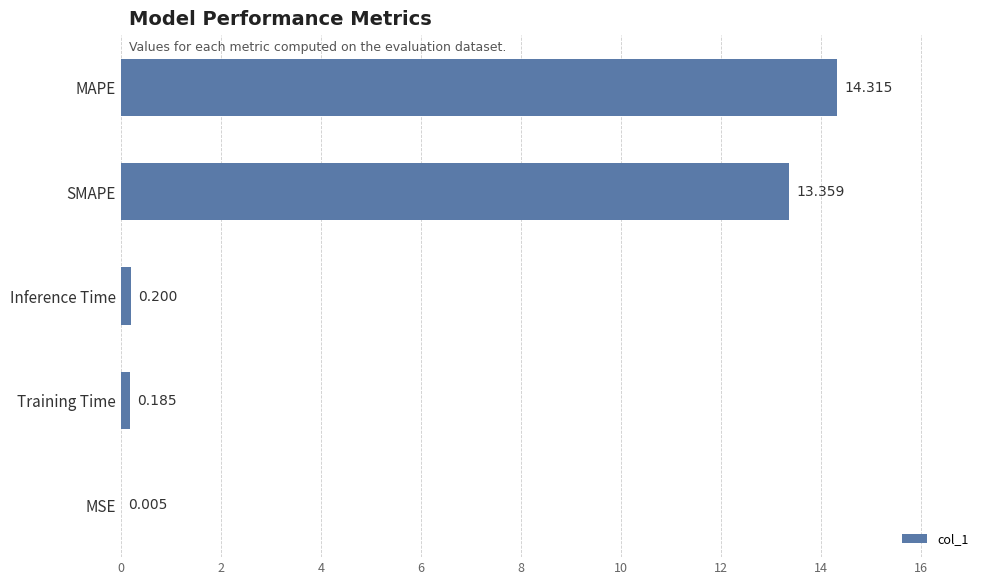

At which label is the value closest to 7?

SMAPE